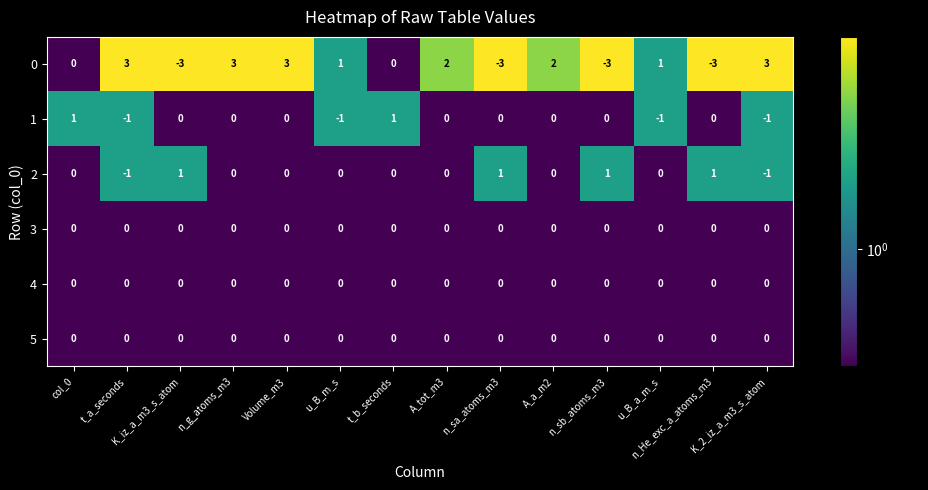

What is the smallest value displayed?

-3